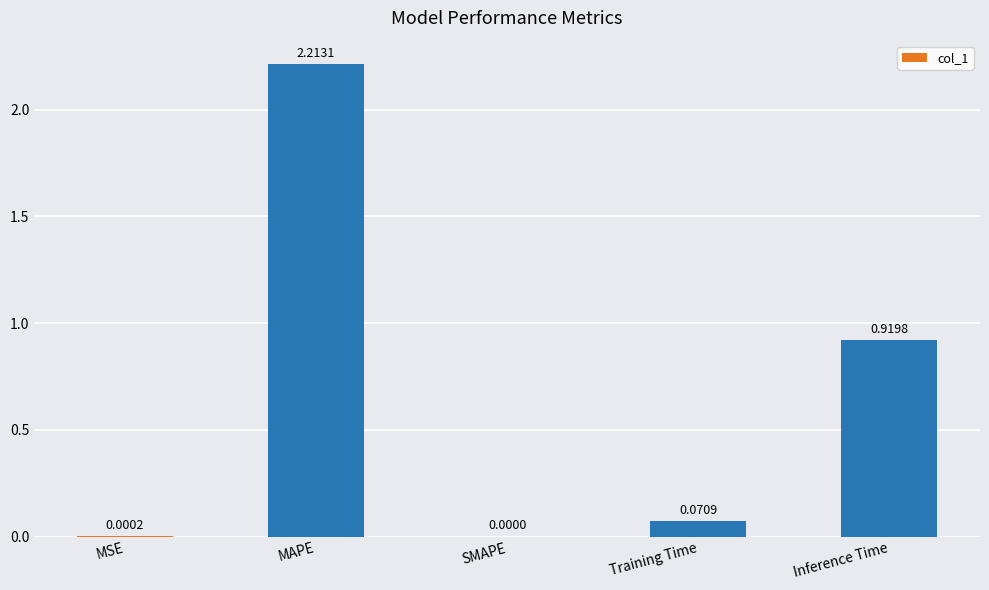

What is the average value?

0.6